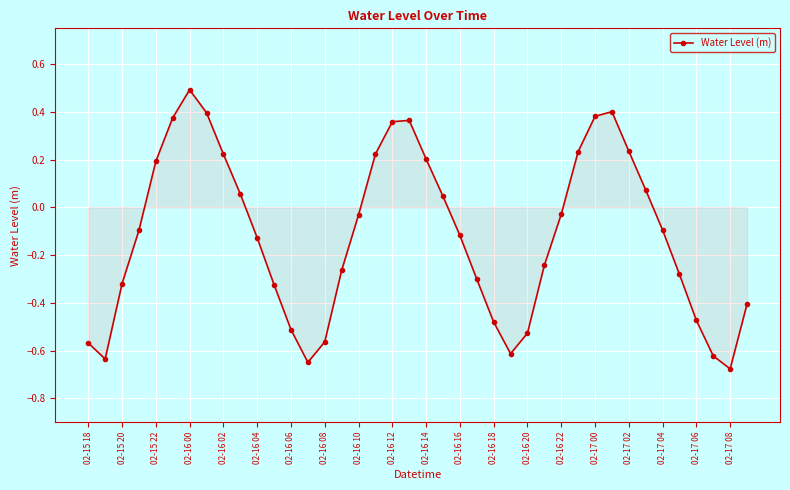

How many lines are shown in the chart?

1